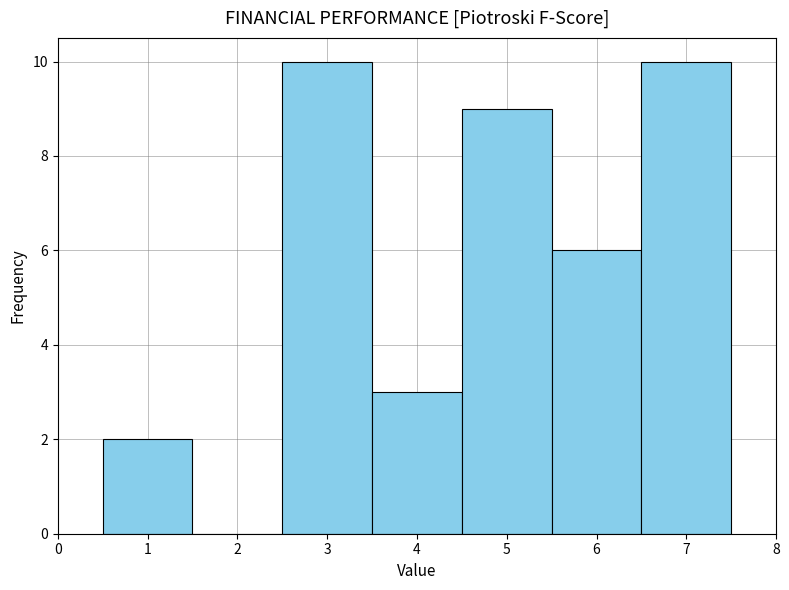

Reading left to right, list every bar in this chart as the range it spans on the x-axis followed by its height. The values are not printed on the chart, so give them approximately, as read against the axis.

0.5 to 1.5: 2
1.5 to 2.5: 0
2.5 to 3.5: 10
3.5 to 4.5: 3
4.5 to 5.5: 9
5.5 to 6.5: 6
6.5 to 7.5: 10